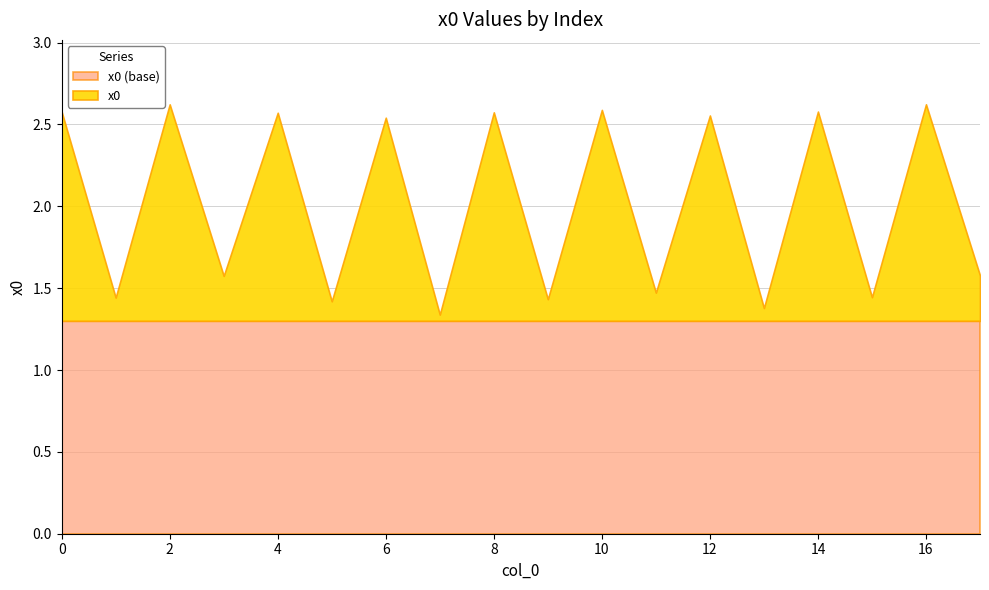

What is the maximum value shown in the chart?

2.6